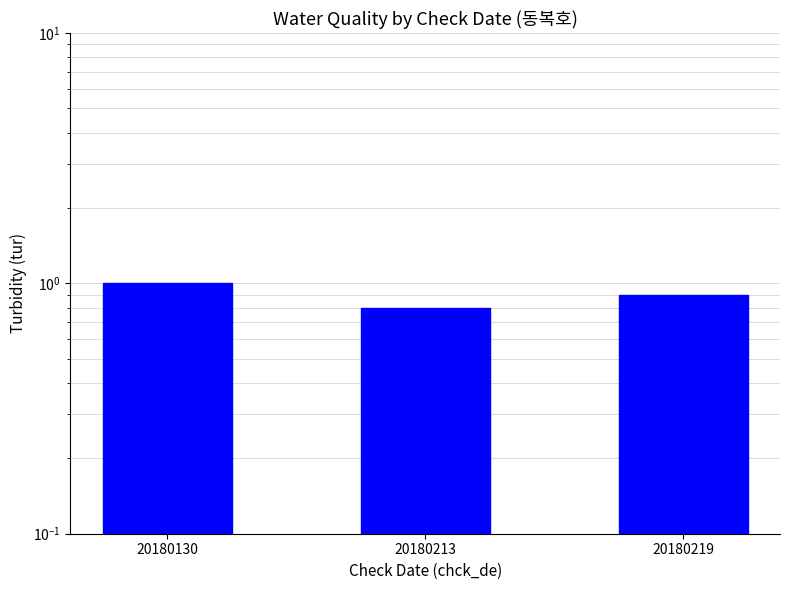

Reading right to left, extract all data points from this chart.

20180219=0.9	20180213=0.8	20180130=1.0